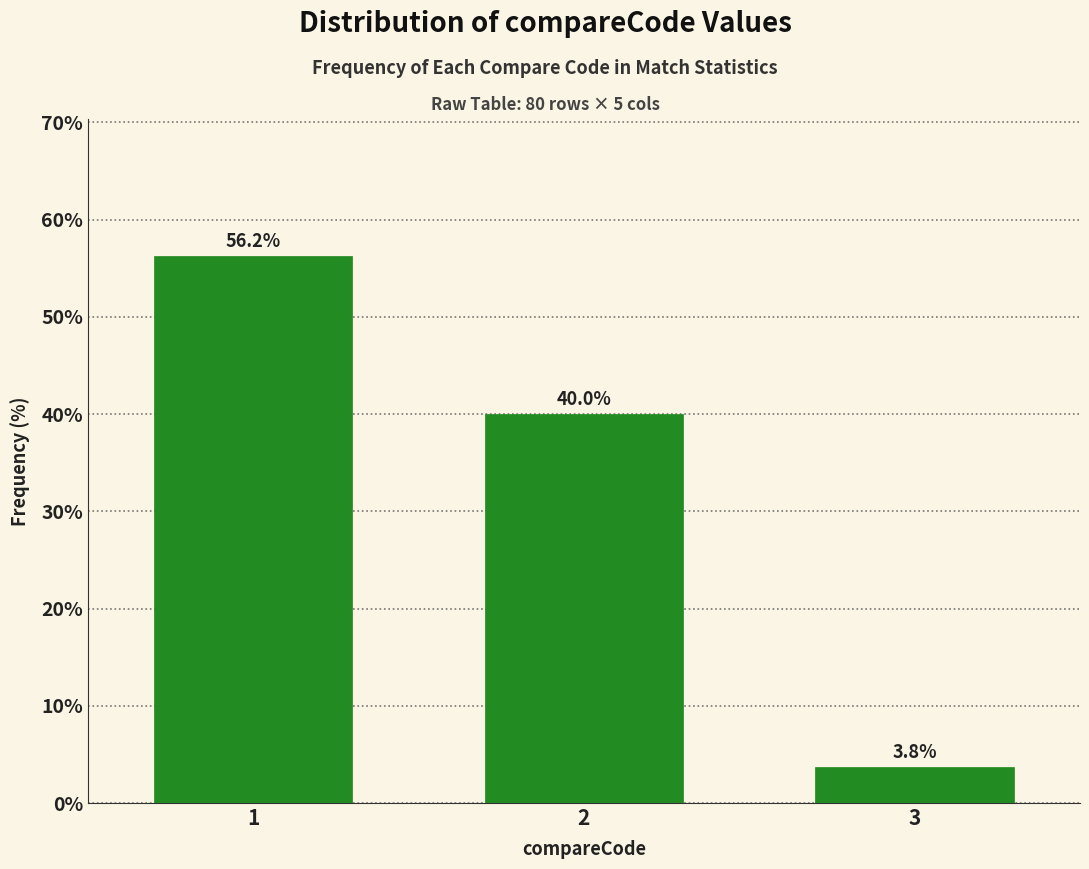

What is the sum of all values?

100.0